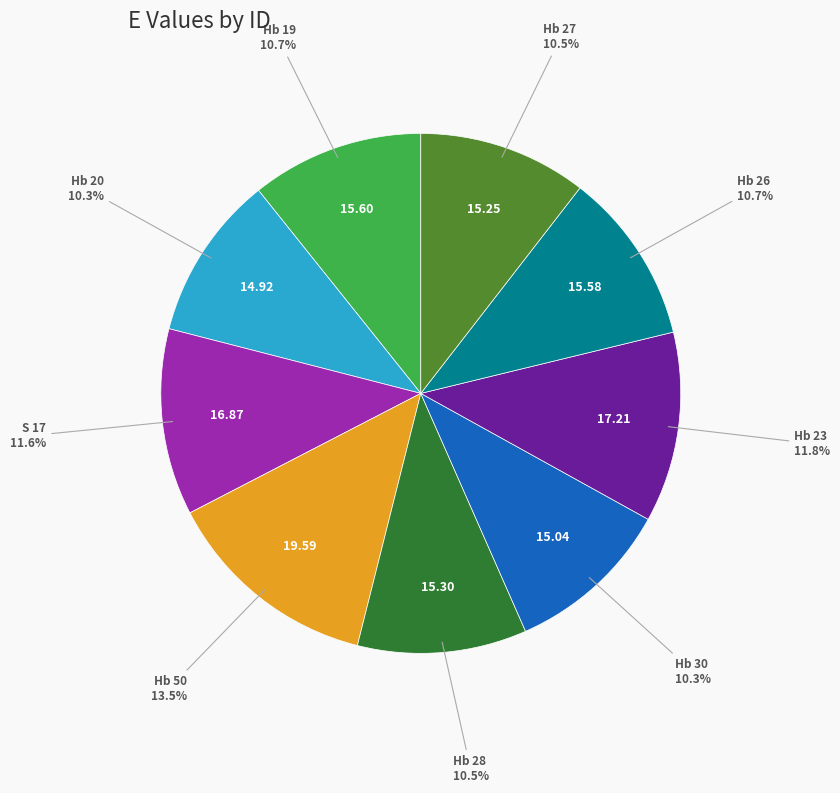

Does any single category account for the majority?

No